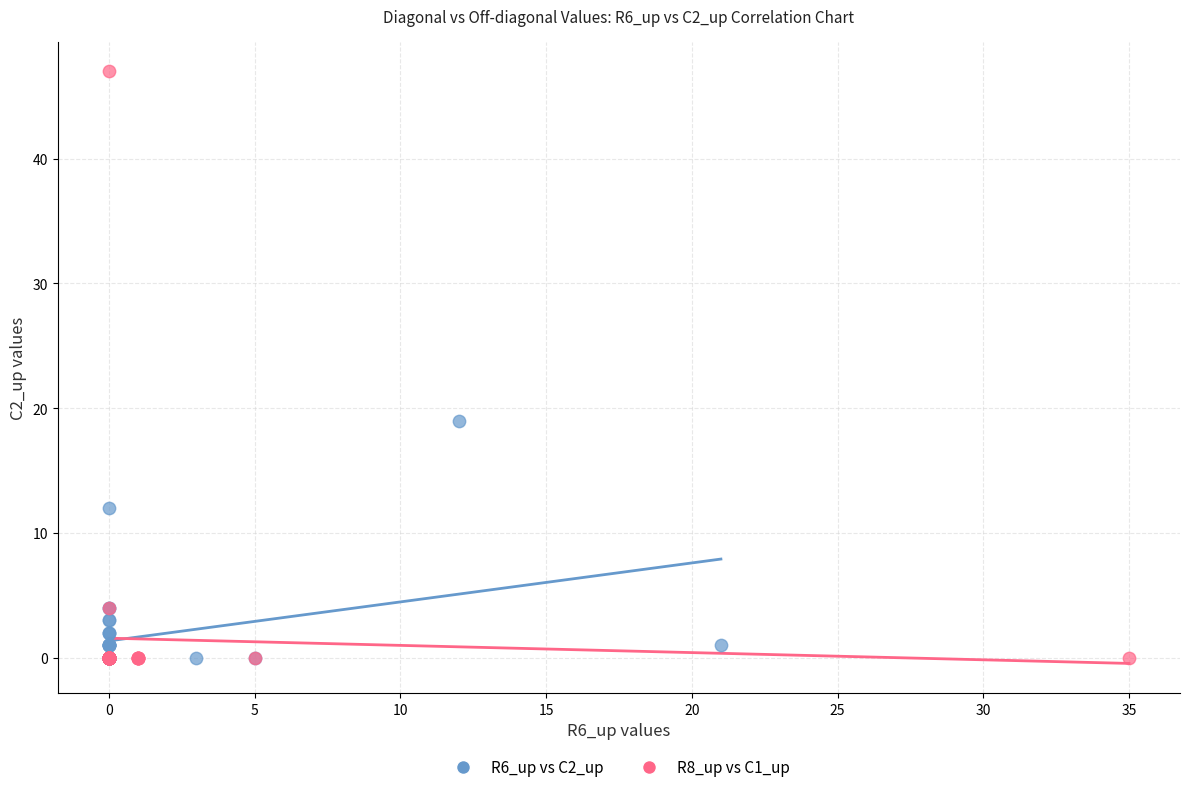

Which series contains the highest Y value?

R8_up vs C1_up